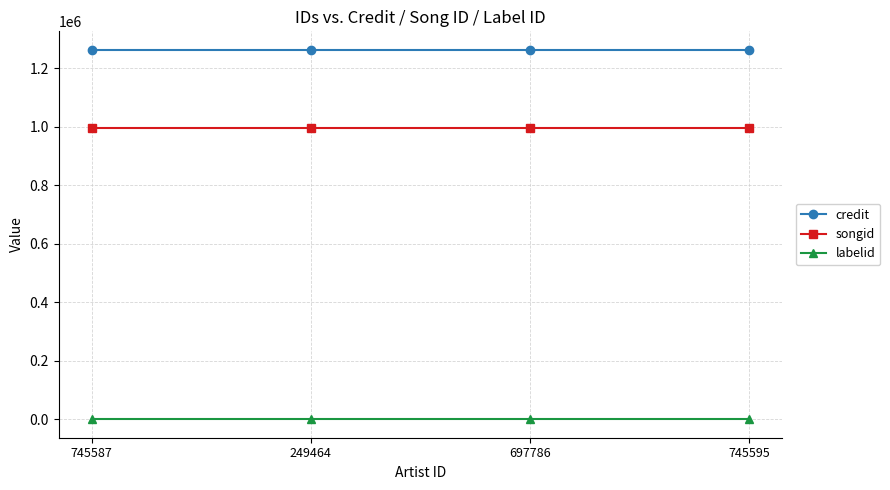

What is the value of the songid point at the 4th from the left?

994769